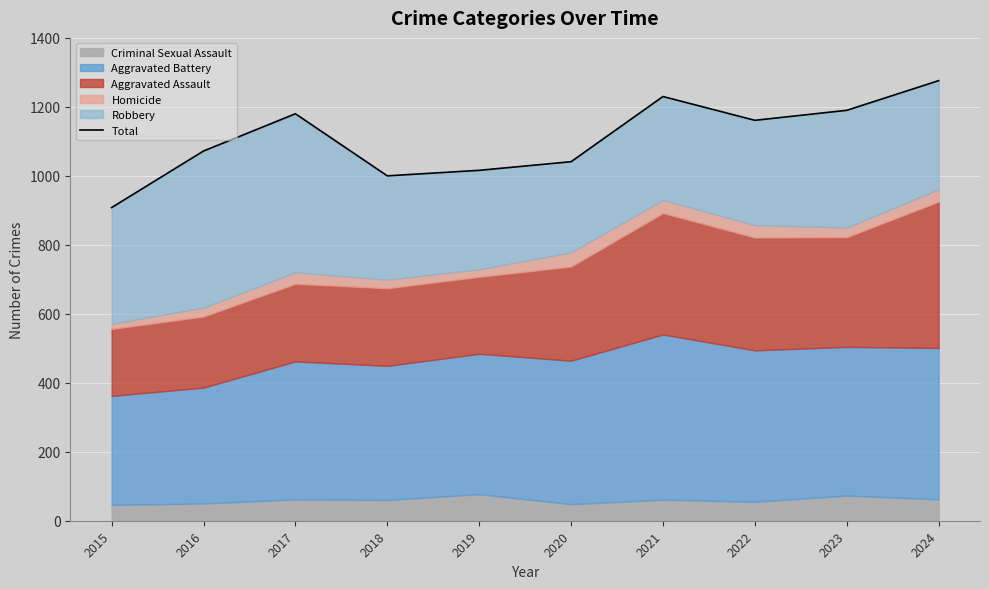

List the labels in order of value, smallest first.

2015, 2018, 2019, 2020, 2016, 2022, 2017, 2023, 2021, 2024